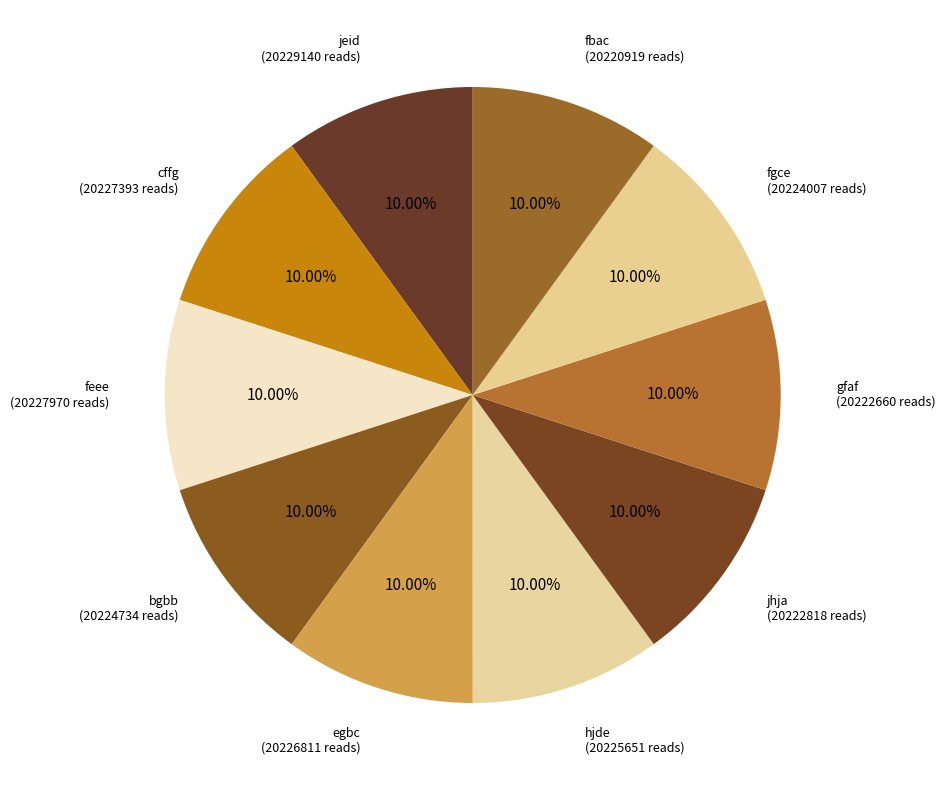

How many slices are in this pie chart?

10